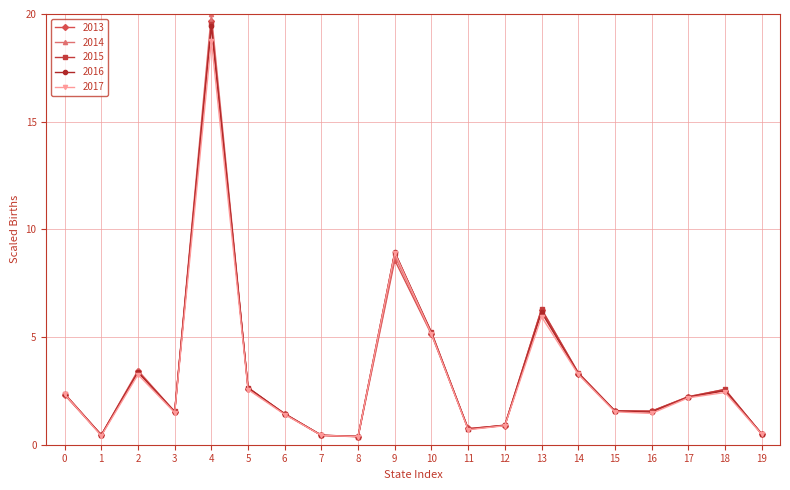

Where is the first local maximum for 2016?

2